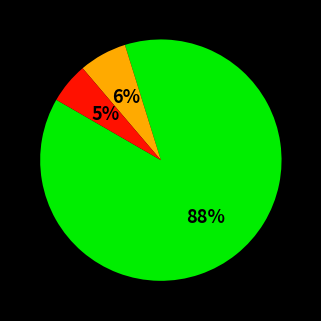

Is there any slice that represents more than half of the pie?

Yes